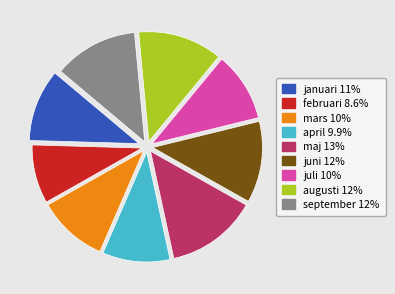

What is the largest slice in the pie chart?

maj